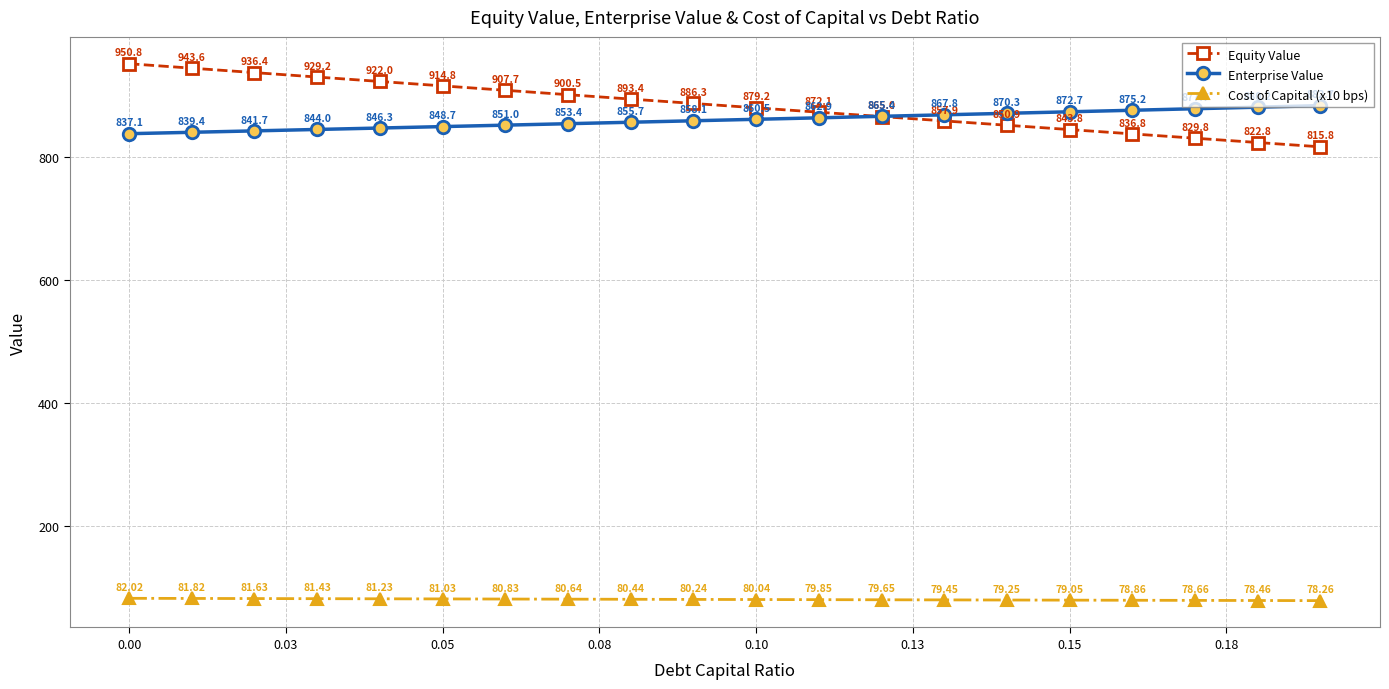

At how many categories does at least one series exceed 406?

20